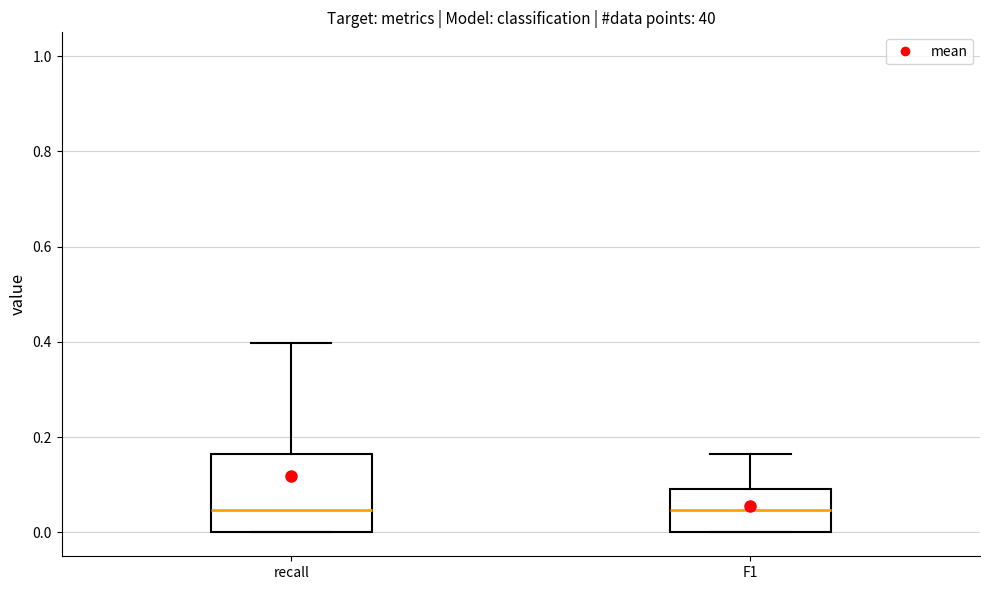

Reading left to right, read every box against the y-axis: the position of its median line, the range the box covers, and the ends of its whiskers. The values are not printed on the chart, so give them approximately, as read against the axis.

recall: median 0.04, box 0.00 to 0.16, whiskers 0.00 to 0.40
F1: median 0.04, box 0.00 to 0.10, whiskers 0.00 to 0.16